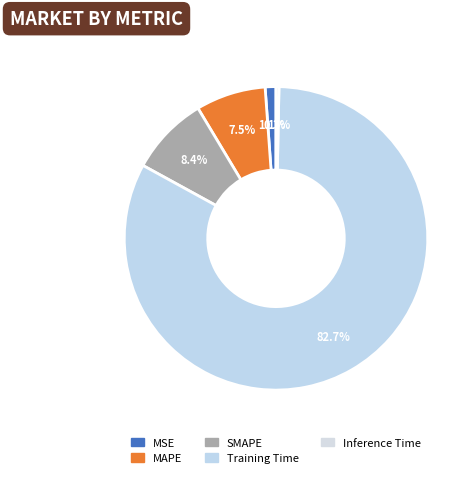

True or false: Inference Time accounts for 1% of the total.

False